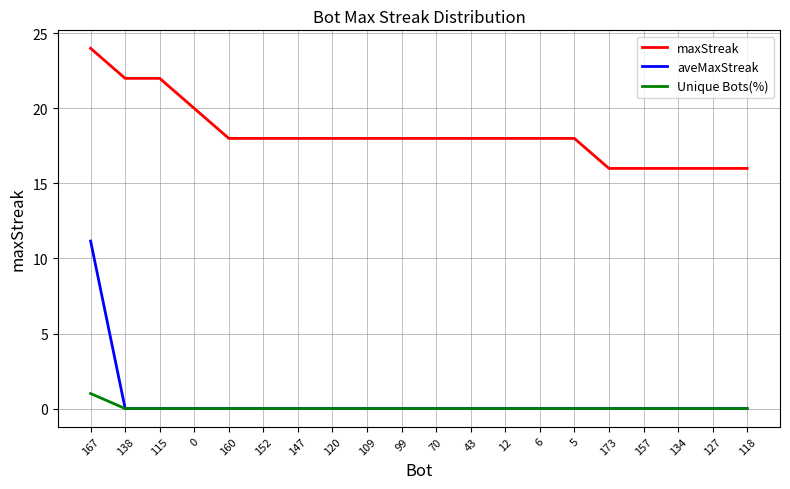

Which series has the widest spread of values?

aveMaxStreak